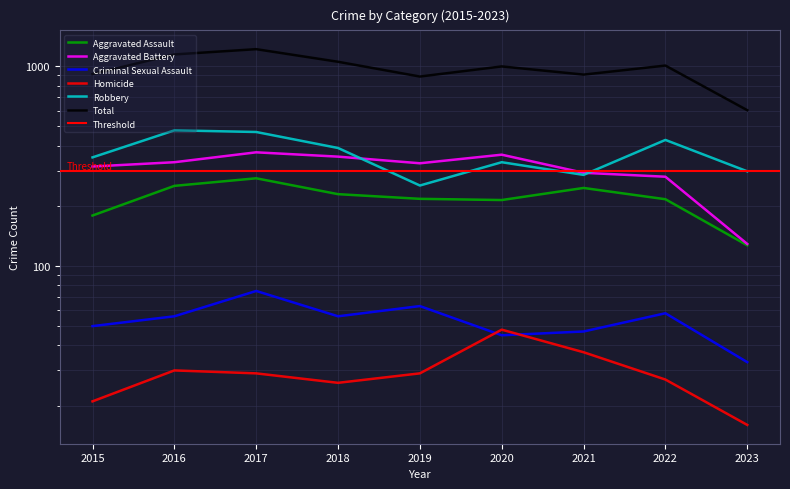

Does the chart have visible grid lines?

Yes